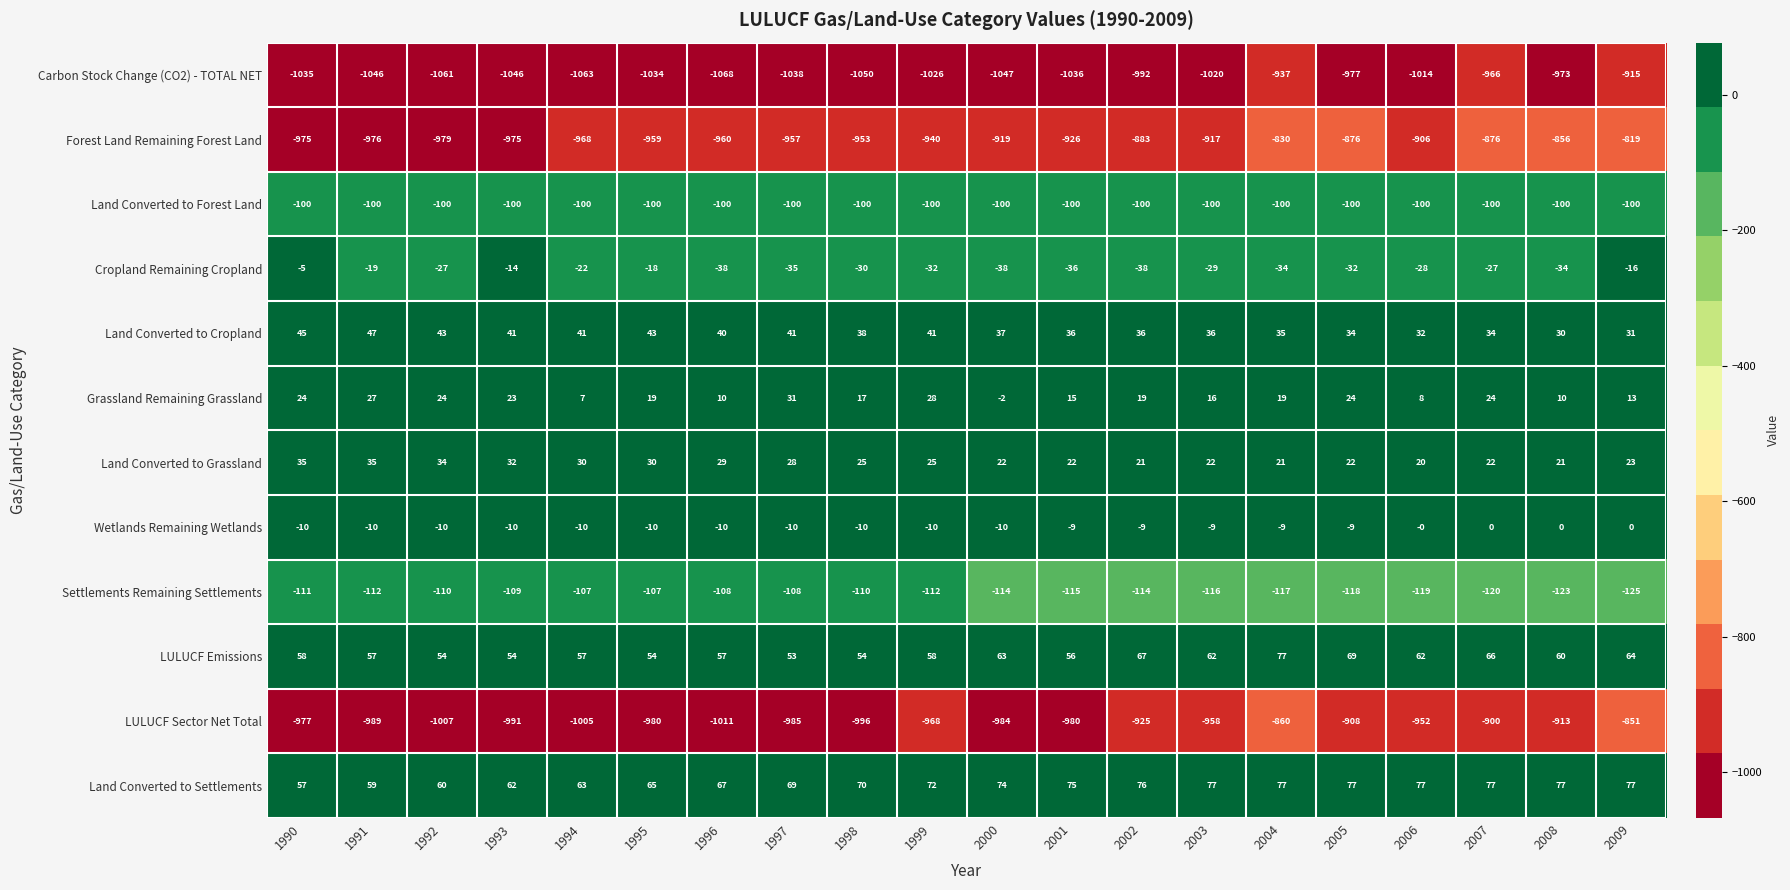

Rank the series at 1994 from highest to lowest value.

Land Converted to Settlements, LULUCF Emissions, Land Converted to Cropland, Land Converted to Grassland, Grassland Remaining Grassland, Wetlands Remaining Wetlands, Cropland Remaining Cropland, Land Converted to Forest Land, Settlements Remaining Settlements, Forest Land Remaining Forest Land, LULUCF Sector Net Total, Carbon Stock Change (CO2) - TOTAL NET